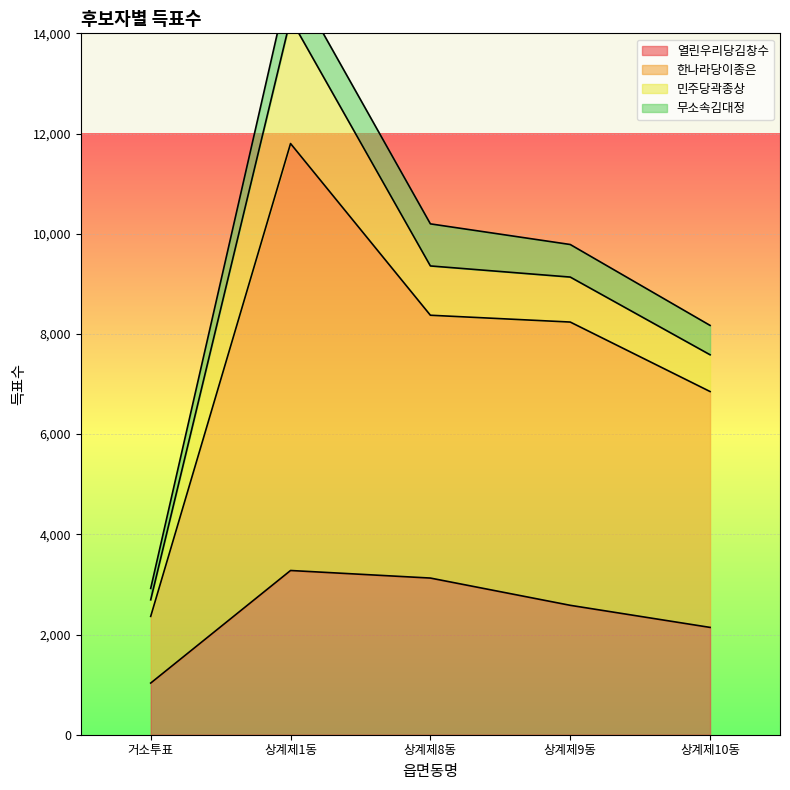

What is the value of the 열린우리당김창수 point at the 4th from the left?

2583